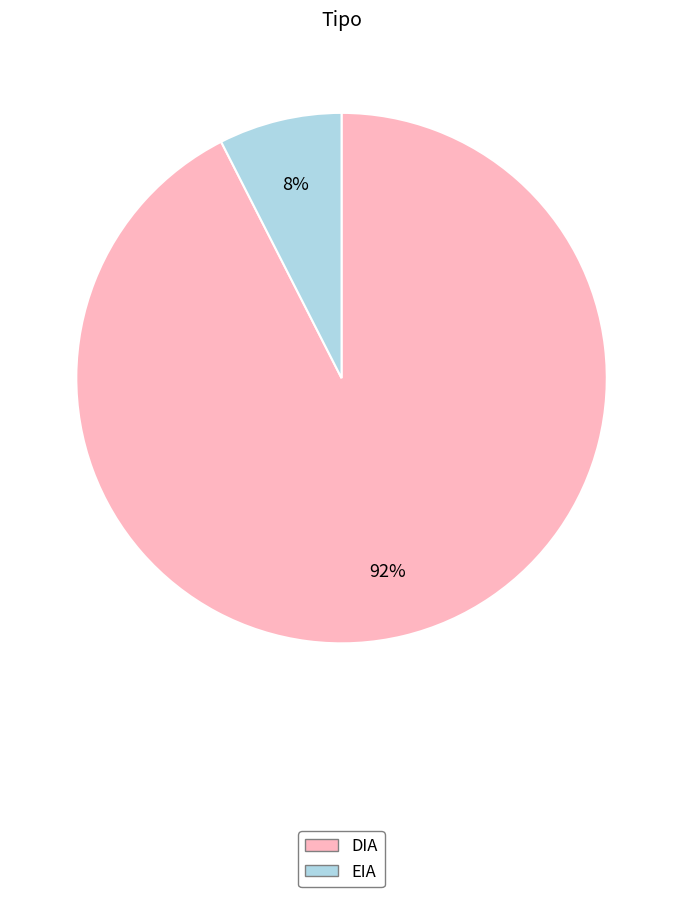

To the nearest percent, what is the average slice percentage?

50%